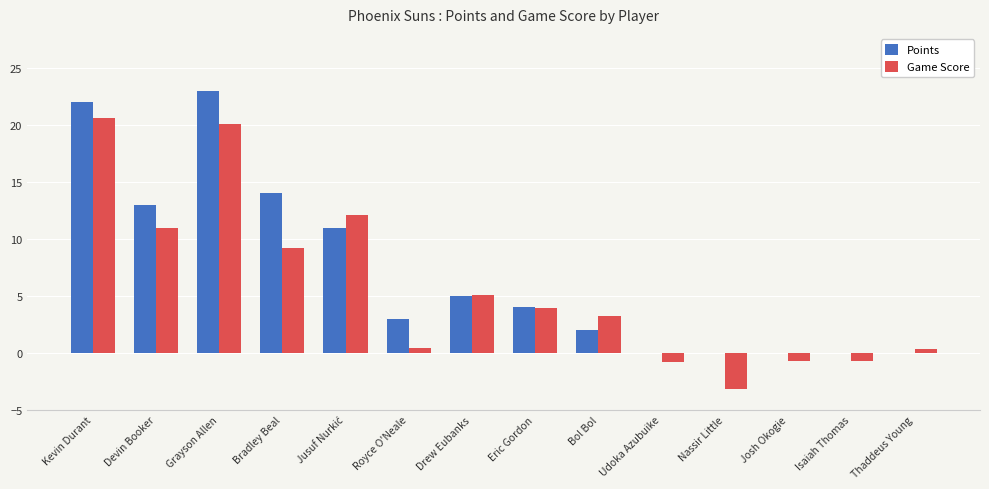

Is the value of Game Score at Josh Okogie greater than the value of Points at Josh Okogie?

No